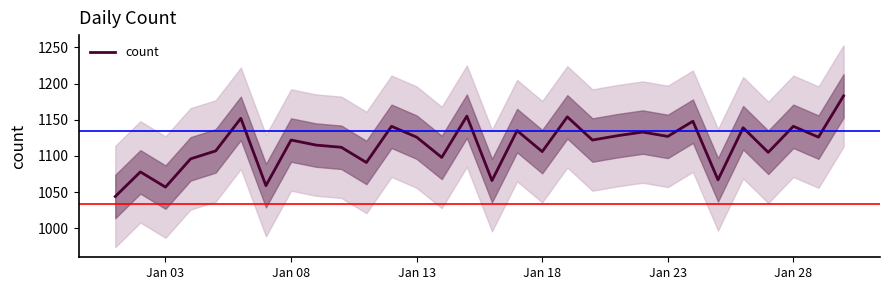

How many interior local peaks (higher than both neighbors) does the data have?

11